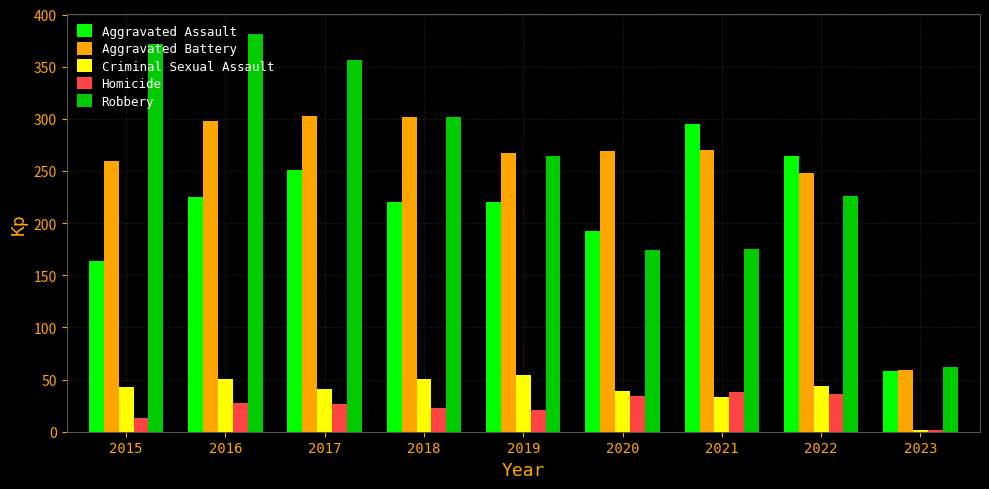

What is the spread (max minus min) of values at 2015?

359